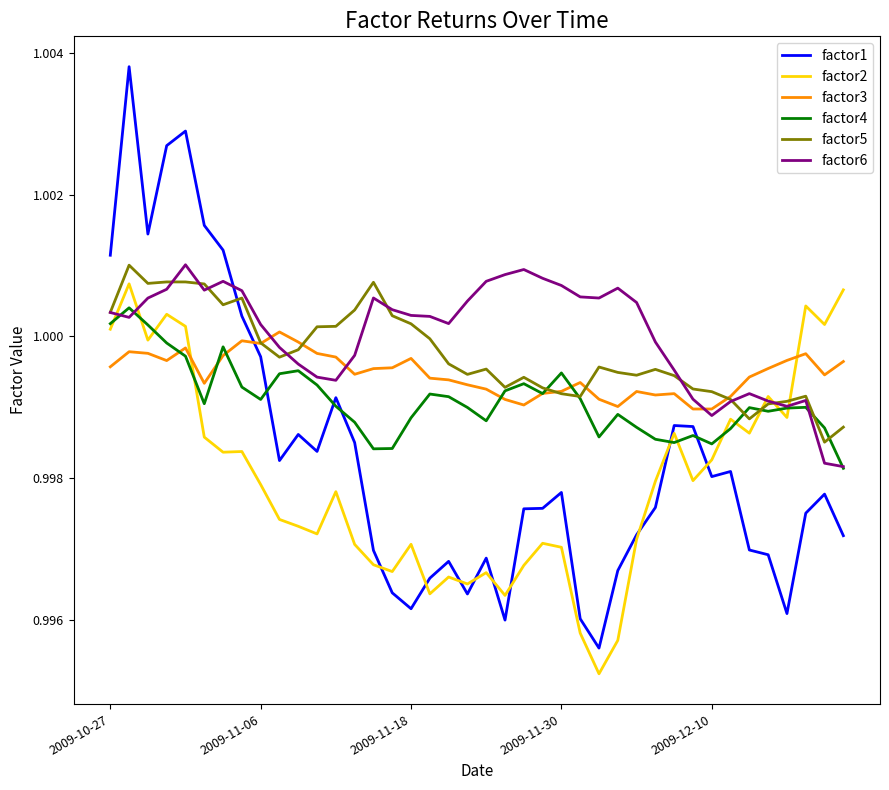

Count the number of categories in the chart.

40